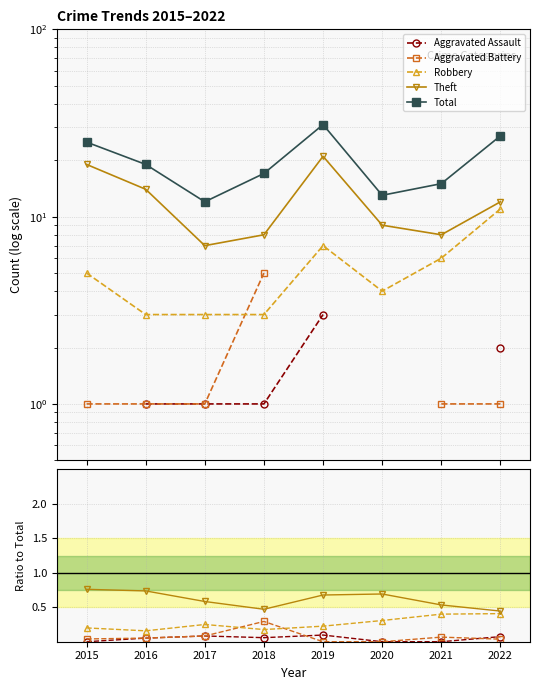

At which label is Aggravated Battery closest to 0?

2019